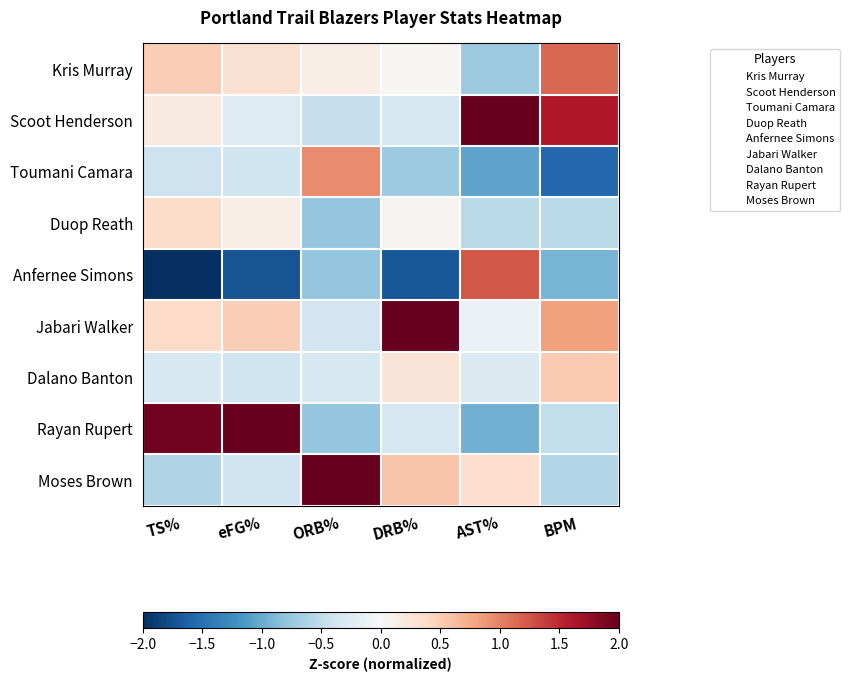

List the series in order of their peak value, lowest first.

Duop Reath, Dalano Banton, Toumani Camara, Kris Murray, Anfernee Simons, Scoot Henderson, Jabari Walker, Rayan Rupert, Moses Brown